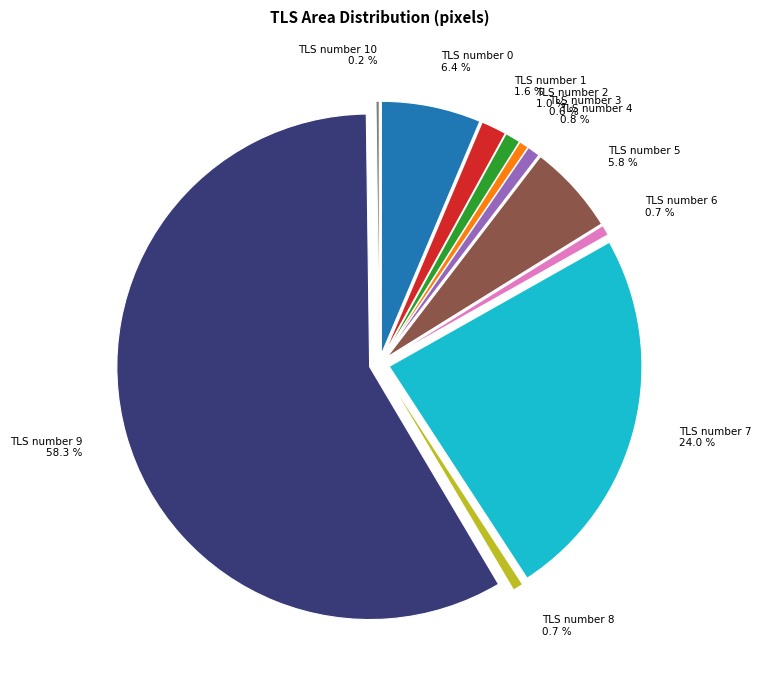

Which has a higher value, TLS number 5 or TLS number 8?

TLS number 5